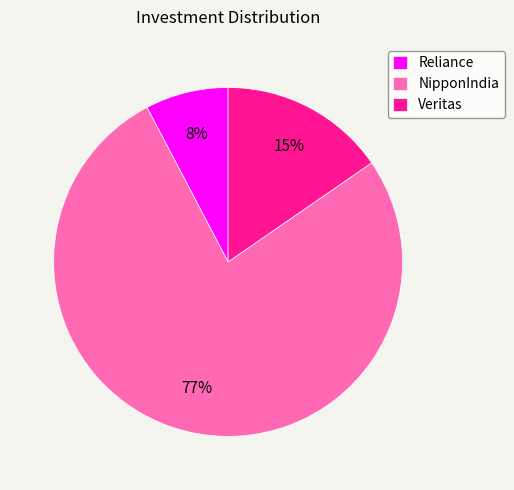

What percentage is the Reliance slice, to the nearest percent?

8%